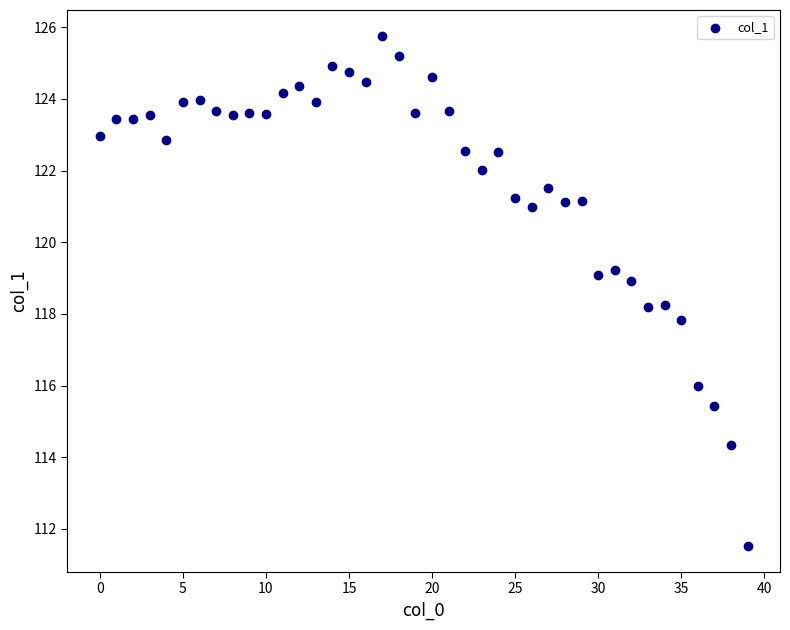

What is the range of Y values (max minus min)?

14.2